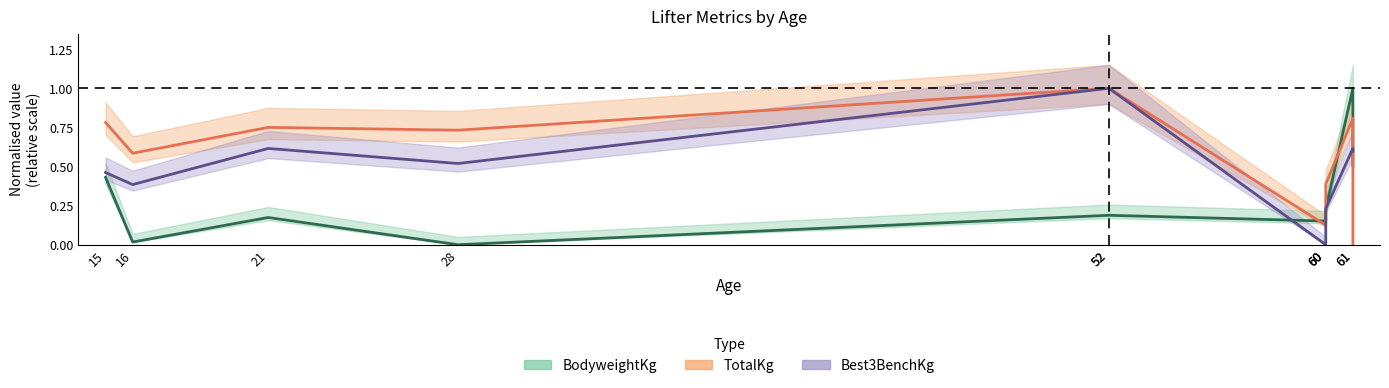

What is the sum of all BodyweightKg values?

3.1